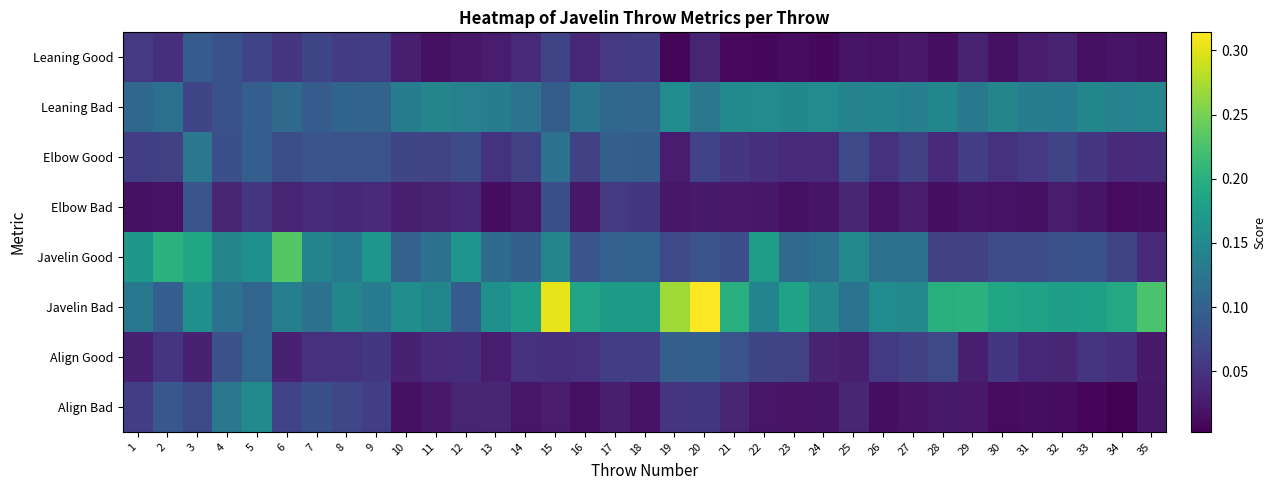

Between 20 and 22, which series saw the biggest shift?

Javelin Bad